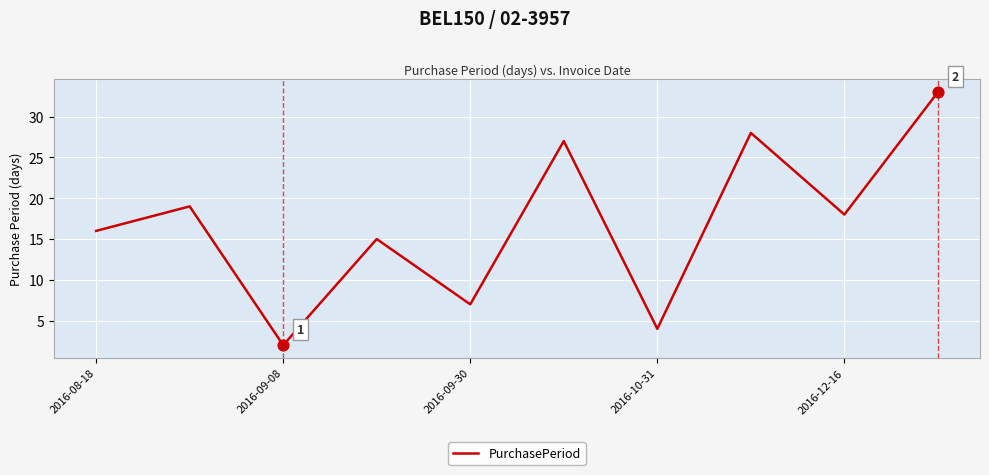

What is the maximum value shown in the chart?

33